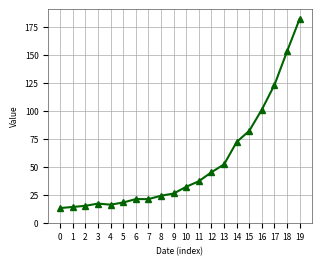

True or false: the data shows 18 at 5.

True